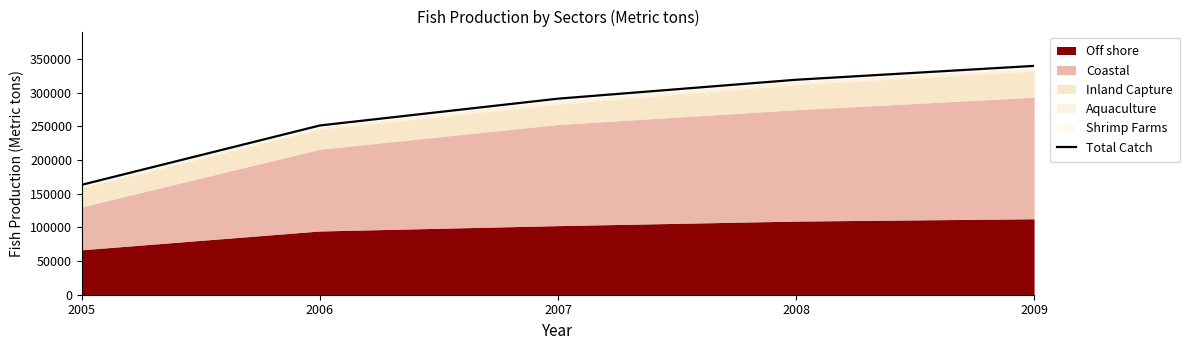

Does the chart display data point markers on the line(s)?

No